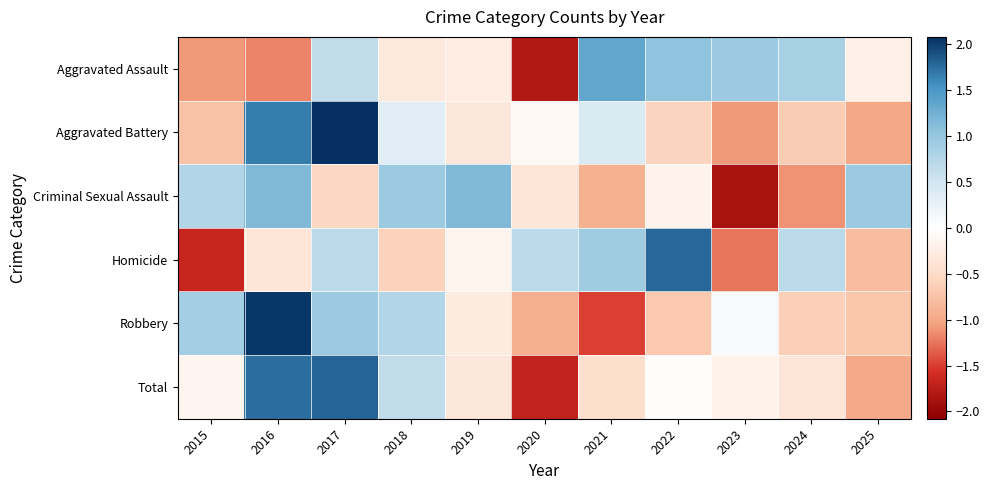

At which category is the sum across all series the highest?

2017